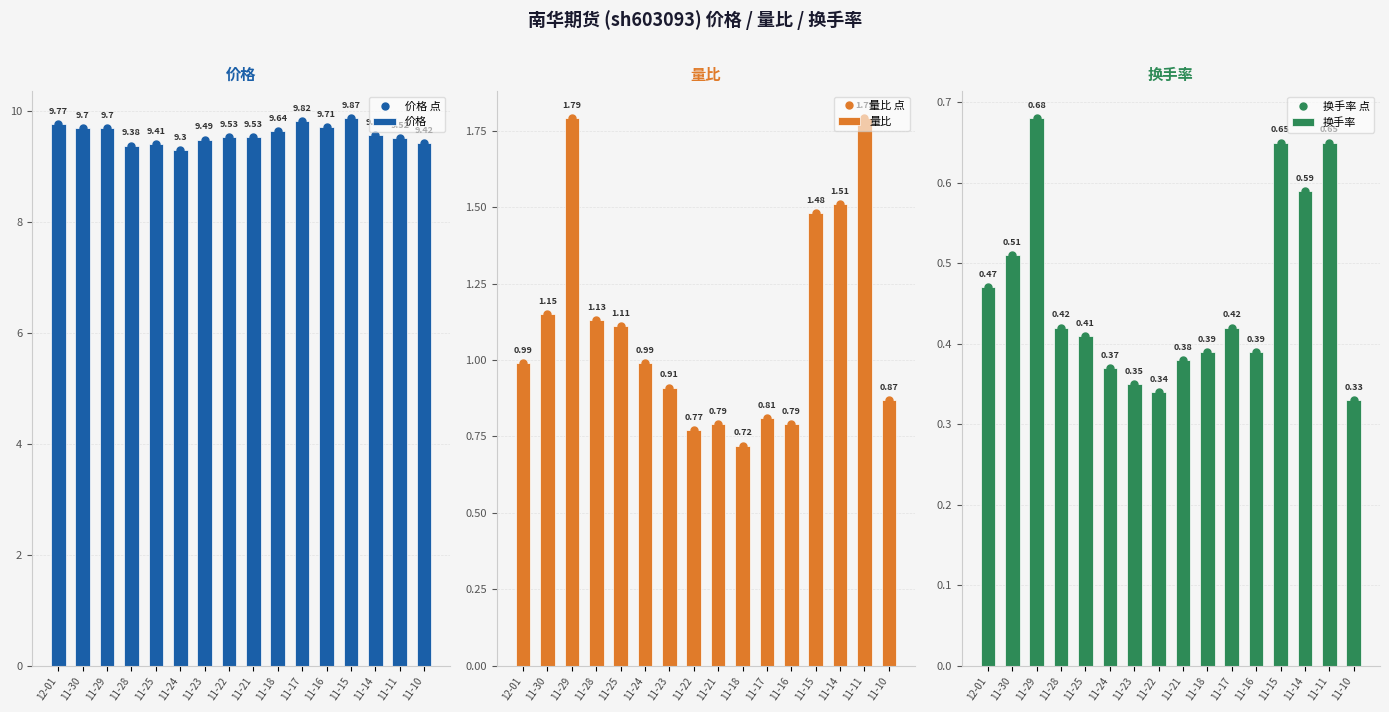

At 11-15, list the series in order from largest to smallest.

价格 点, 价格, 量比 点, 量比, 换手率 点, 换手率